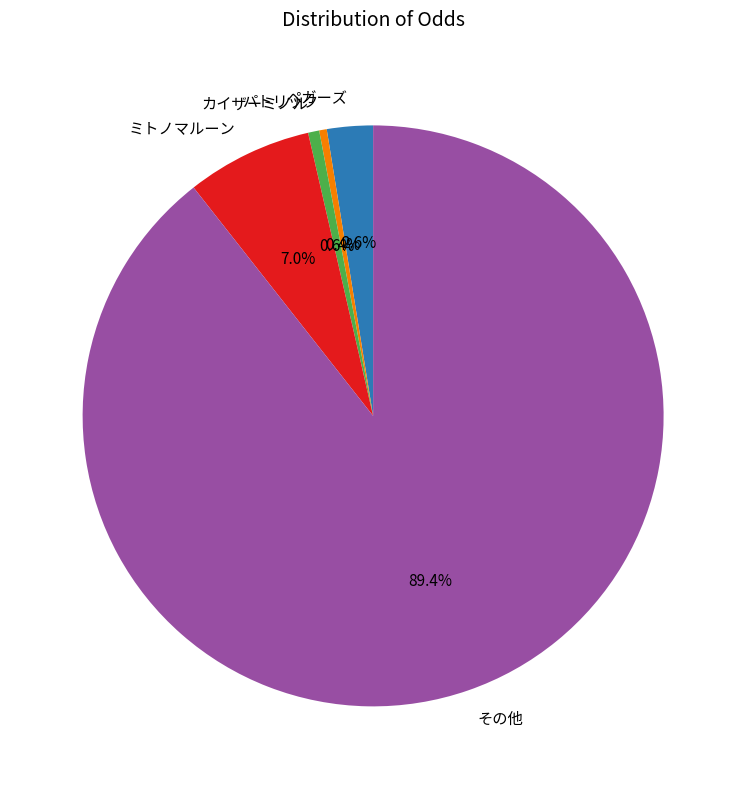

Is その他 the majority of the pie?

Yes